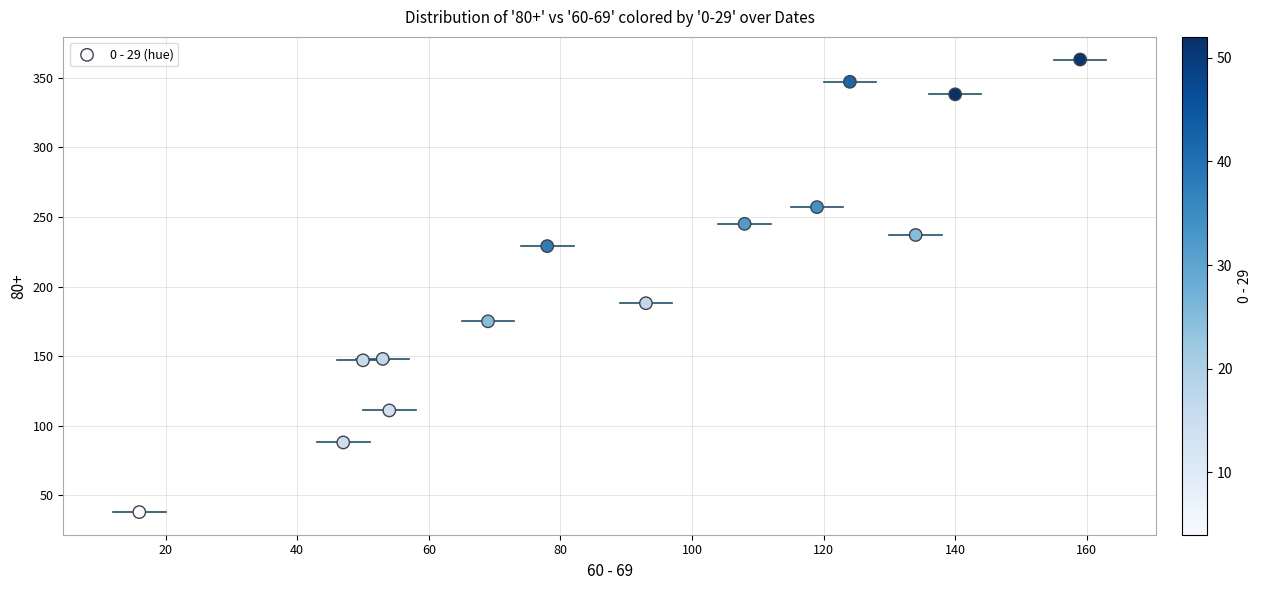

What Y value in the scatter plot is closest to 200?

188